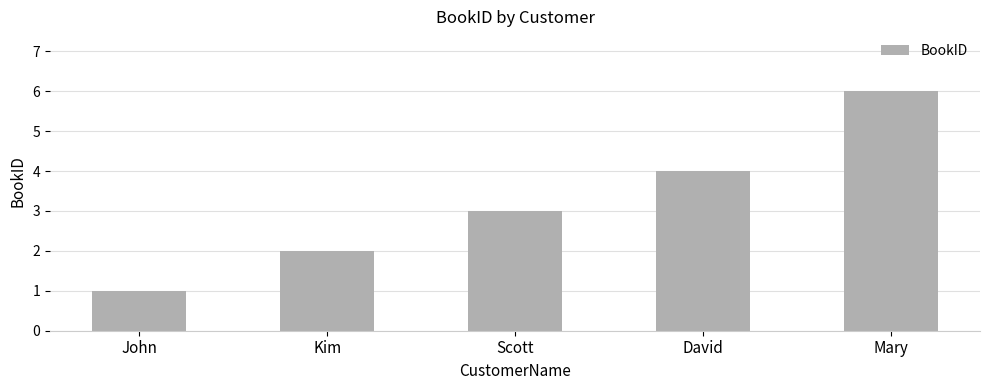

How many categories are shown in the chart?

5